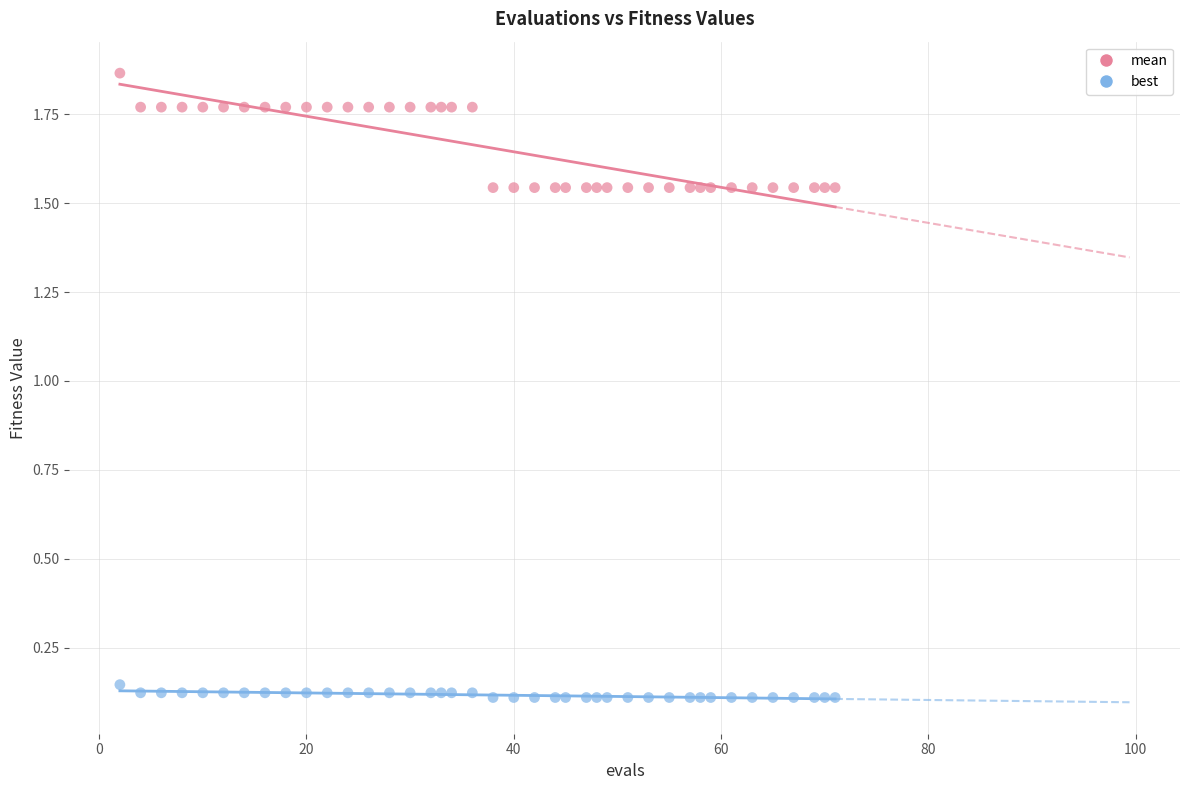

Which series contains the lowest Y value?

best